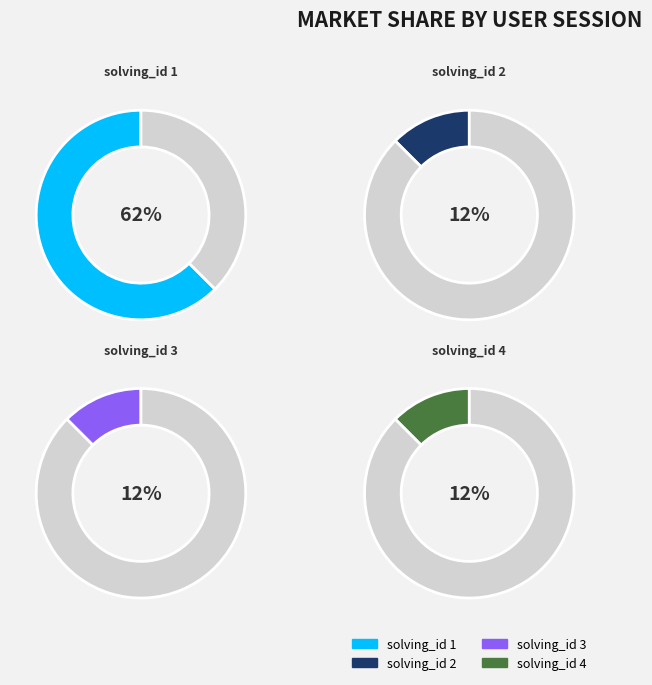

To the nearest percent, what is the combined percentage of solving_id 3 and solving_id 4?

25%